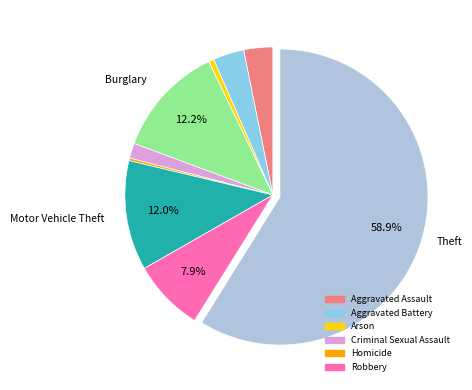

Is there a majority slice in this chart?

Yes